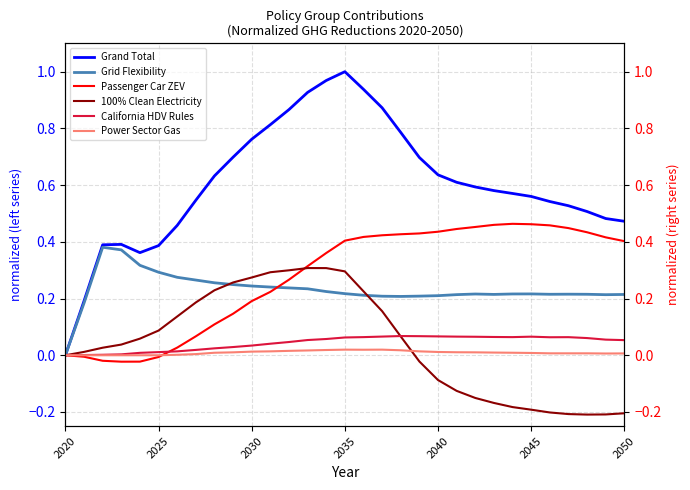

The value of Power Sector Gas at 29 is 0.0. True or false?

False